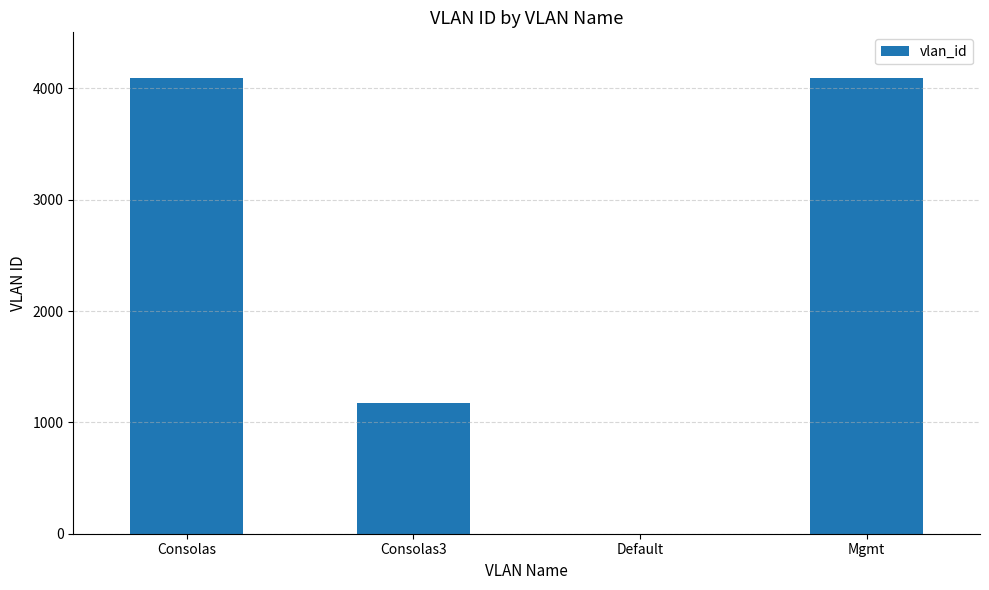

What is the sum of the values at Consolas3 and Mgmt?

5265